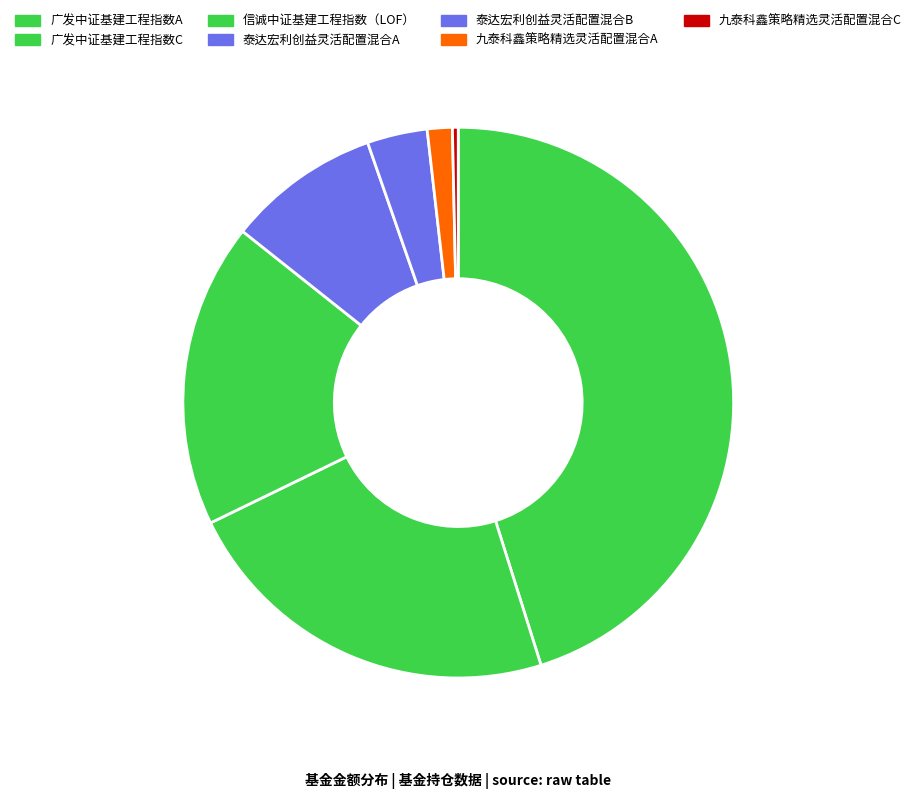

True or false: 九泰科鑫策略精选灵活配置混合A accounts for 15% of the total.

False